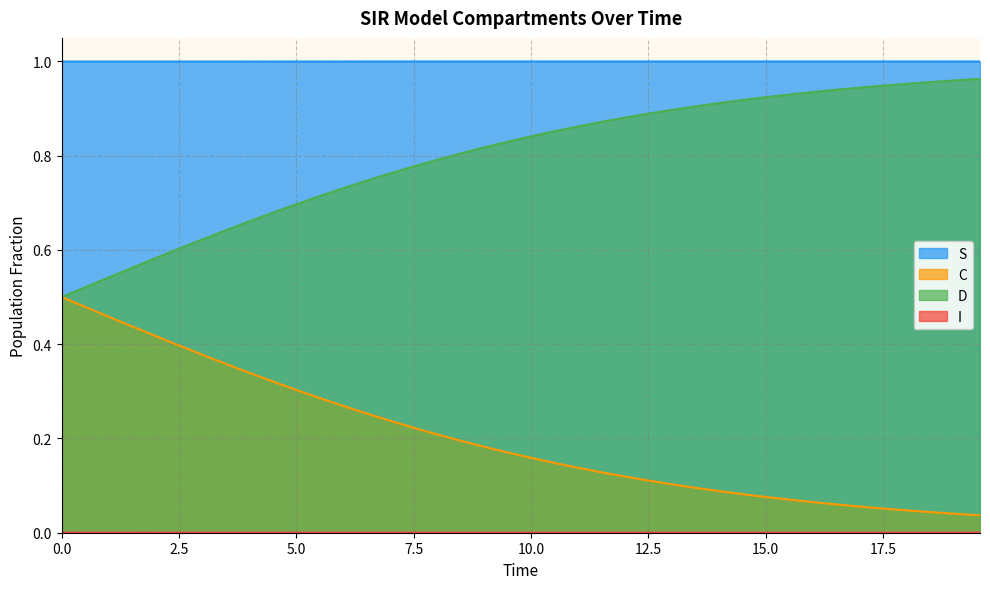

Where is S nearest to the value 0?

19.565217391304348